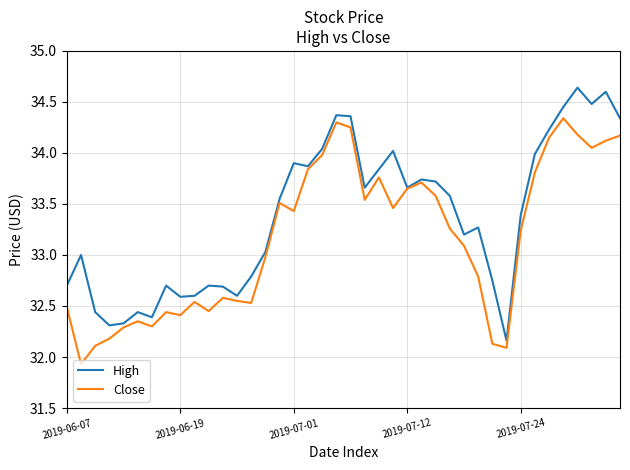

How many series are shown in this chart?

2